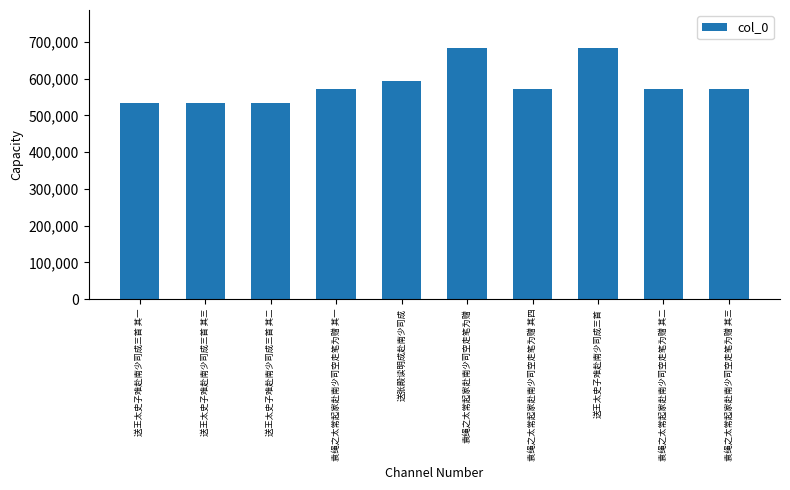

How many data points are less than 570658?

5